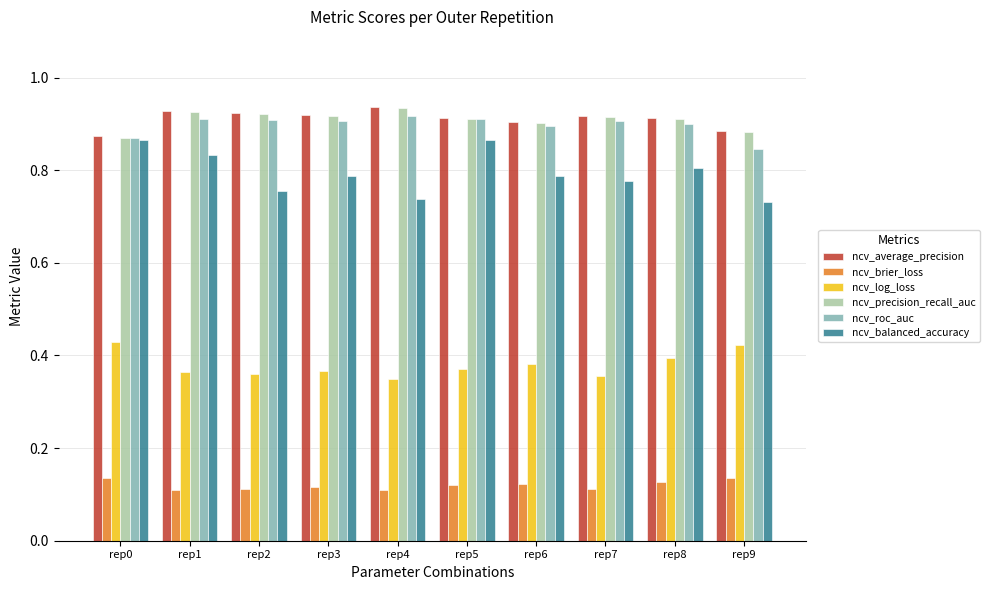

Is it true that ncv_brier_loss equals 0.1 at rep2?

True